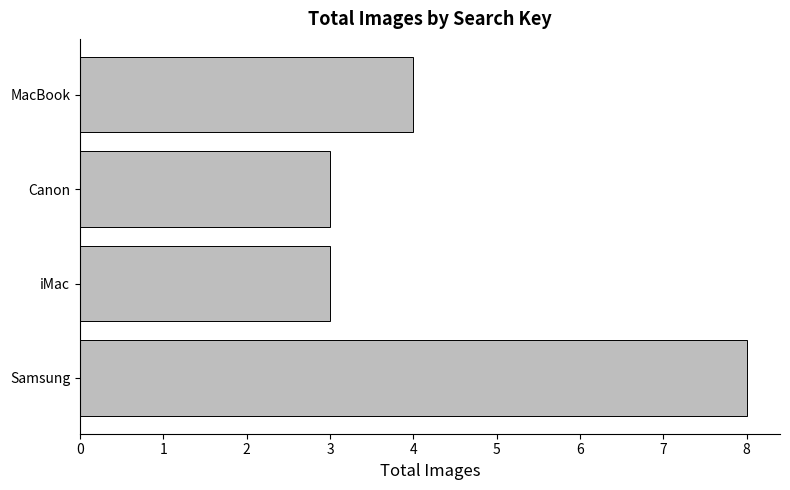

Where is the data nearest to the value 5?

MacBook